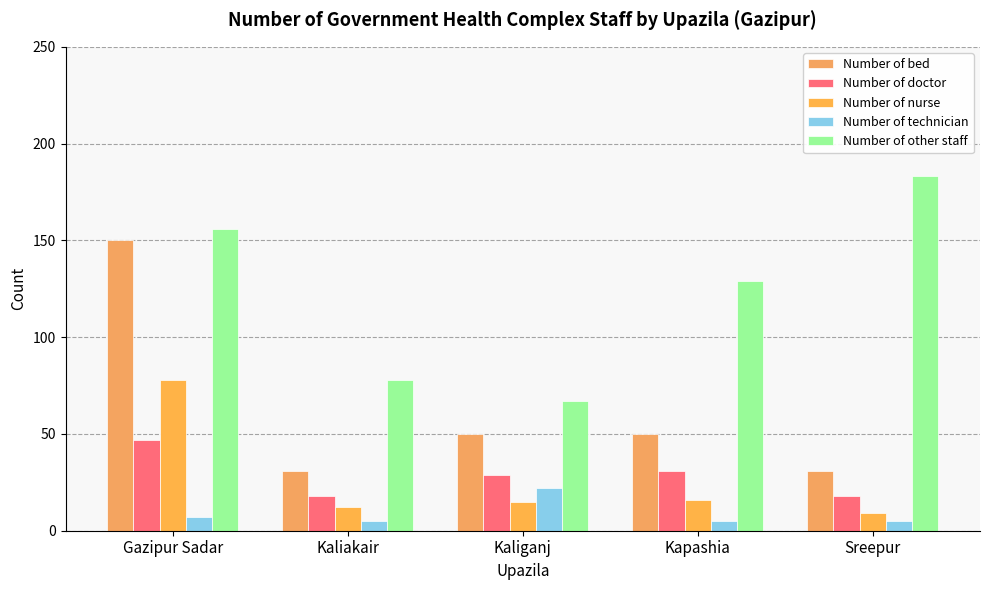

What is the value of the Number of bed bar at the 2nd from the left?

31